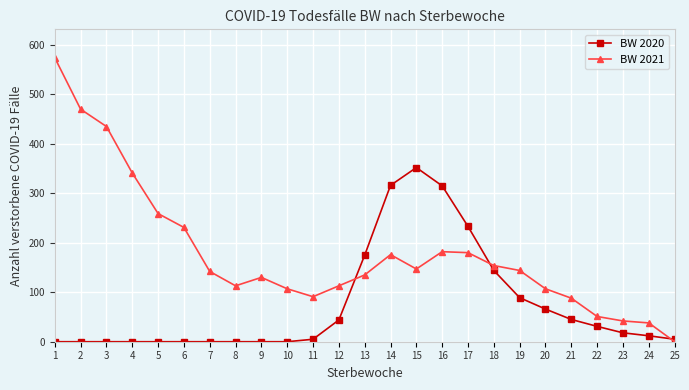

Is it true that BW 2021 equals 107 at 20?

True